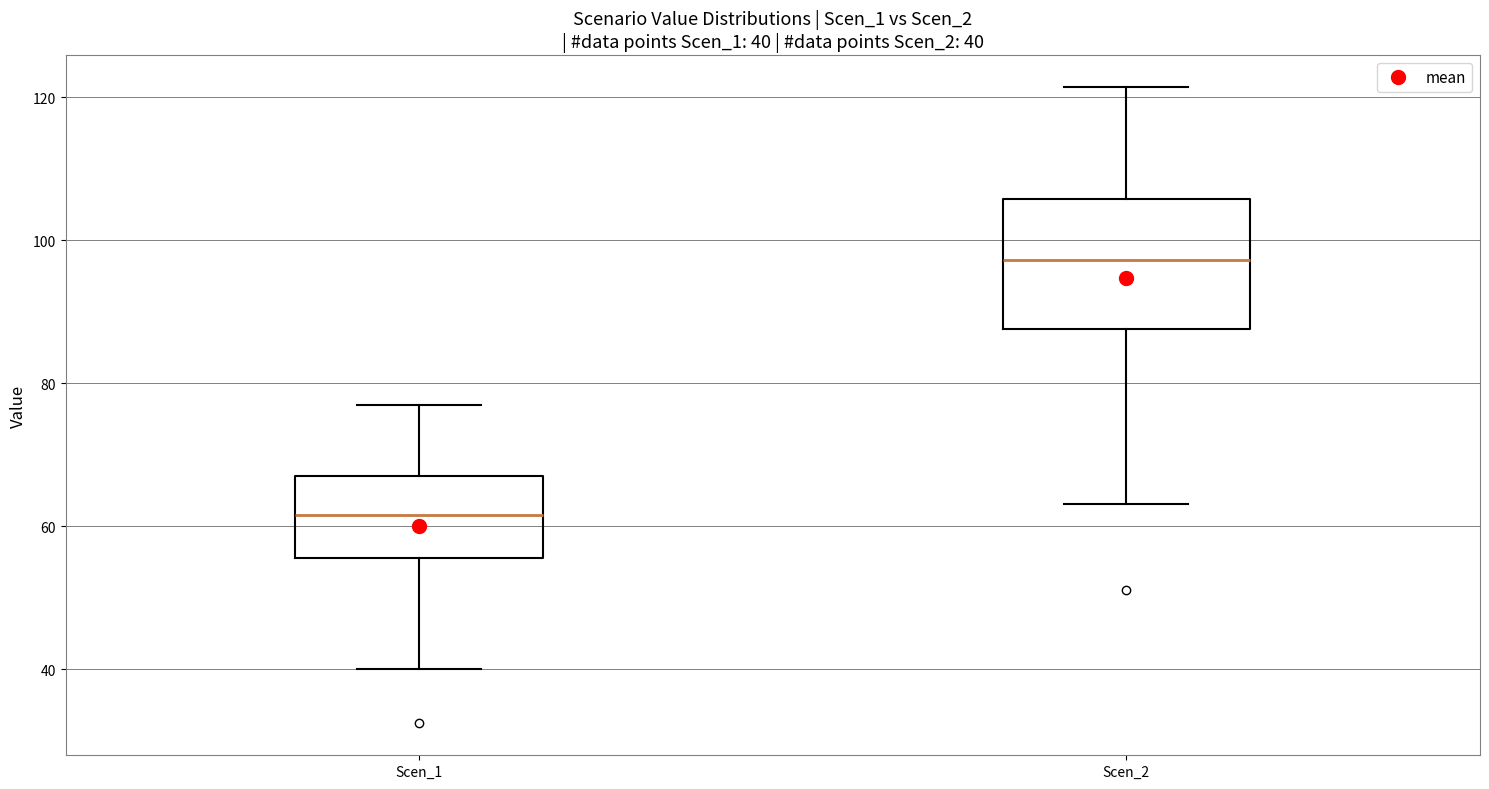

Which box has the lowest median line?

Scen_1